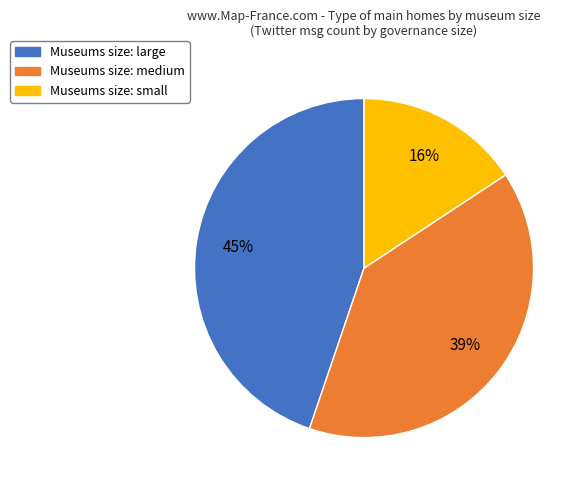

To the nearest percent, what is the average slice percentage?

33%